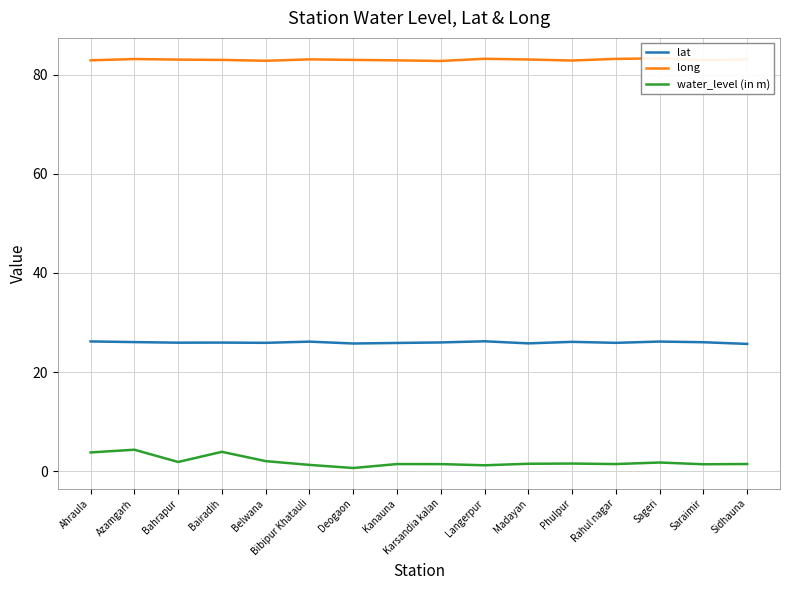

What is the label of the 8th point from the right?

Karsandia kalan